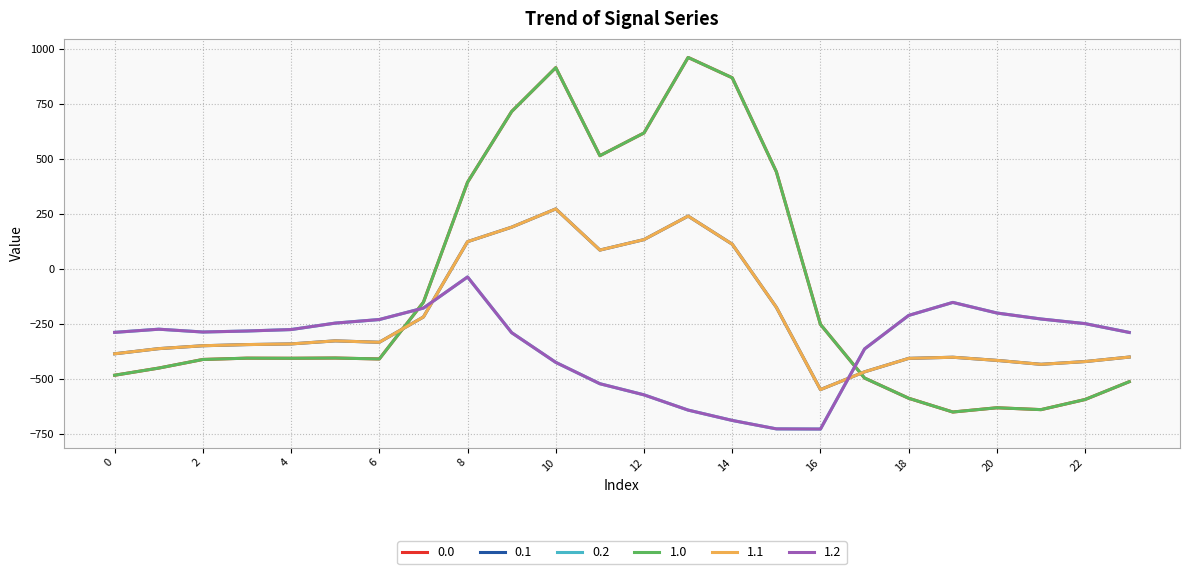

Between which two adjacent categories do 1.1 and 0.0 first intersect?

6 and 7